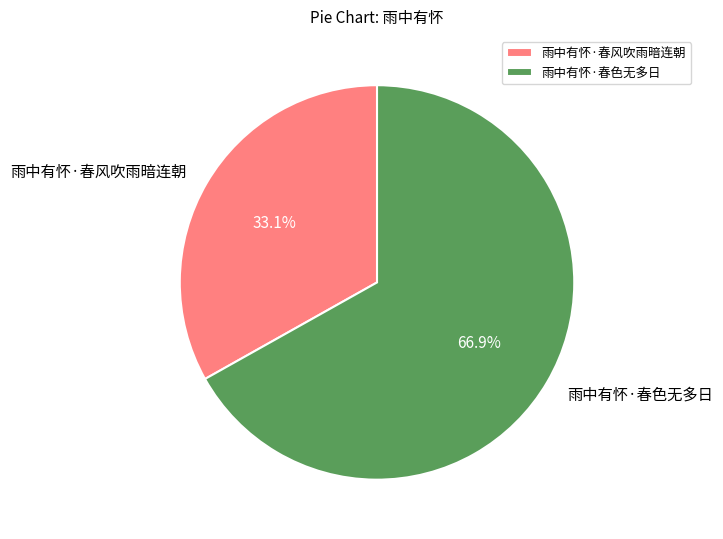

Which slice represents more than half of the pie?

雨中有怀·春色无多日